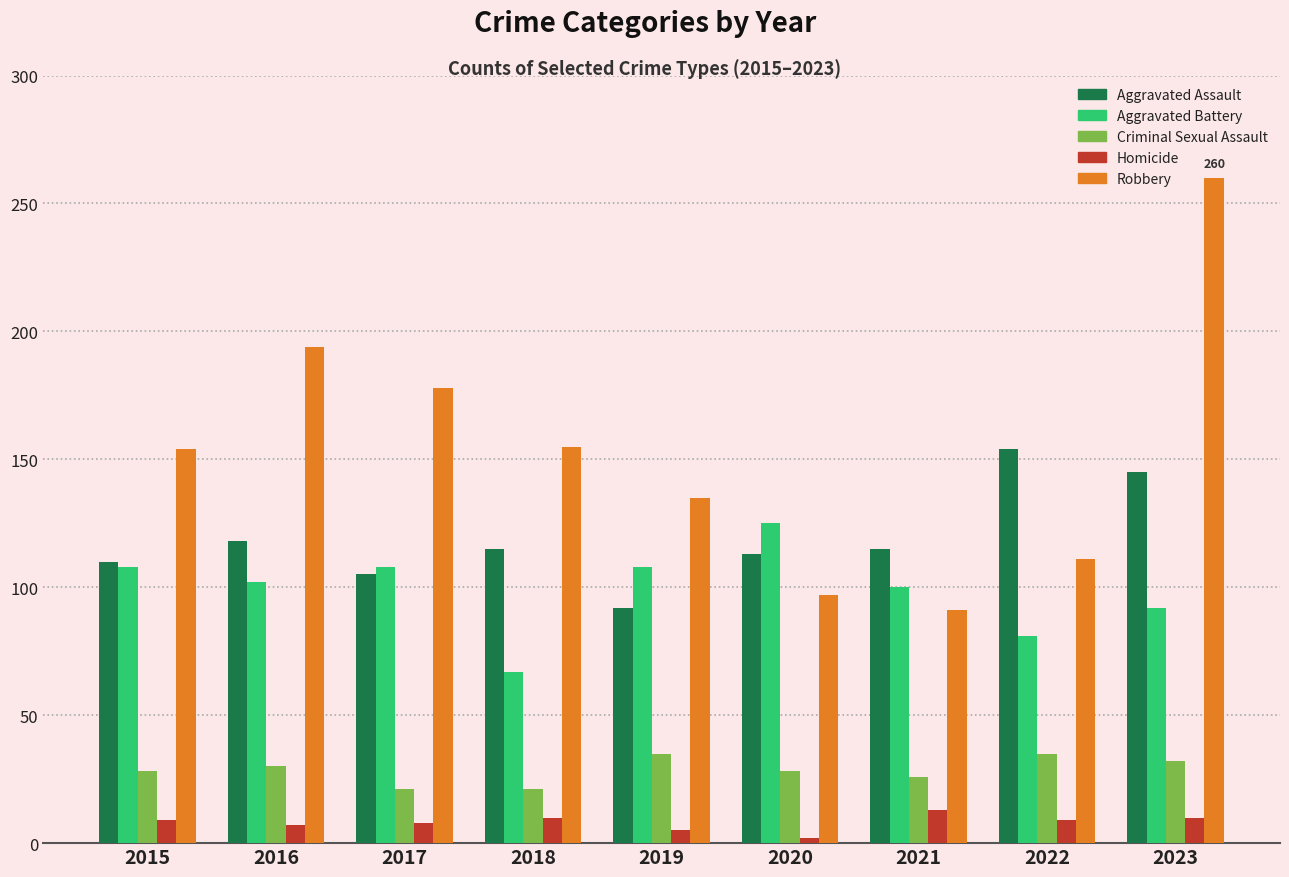

What is the spread (max minus min) of values at 2017?

170